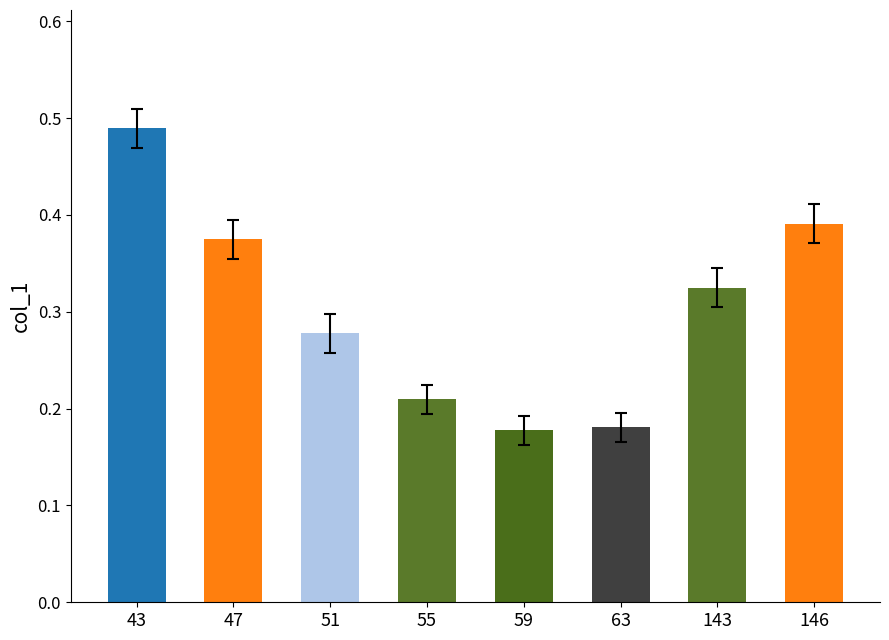

The chart shows a value of 0.2 at 51. True or false?

False